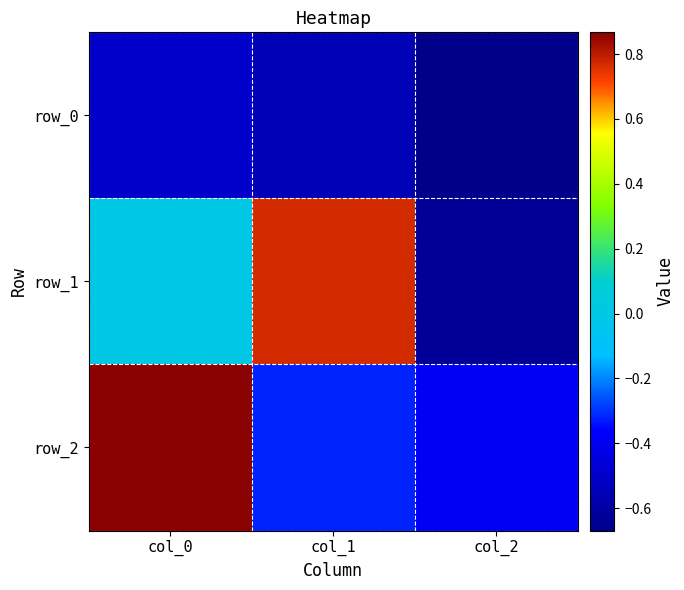

Reading right to left, transcribe all the data shown in this chart.

row_0: -0.7	-0.6	-0.5
row_1: -0.6	0.8	0.0
row_2: -0.4	-0.3	0.9